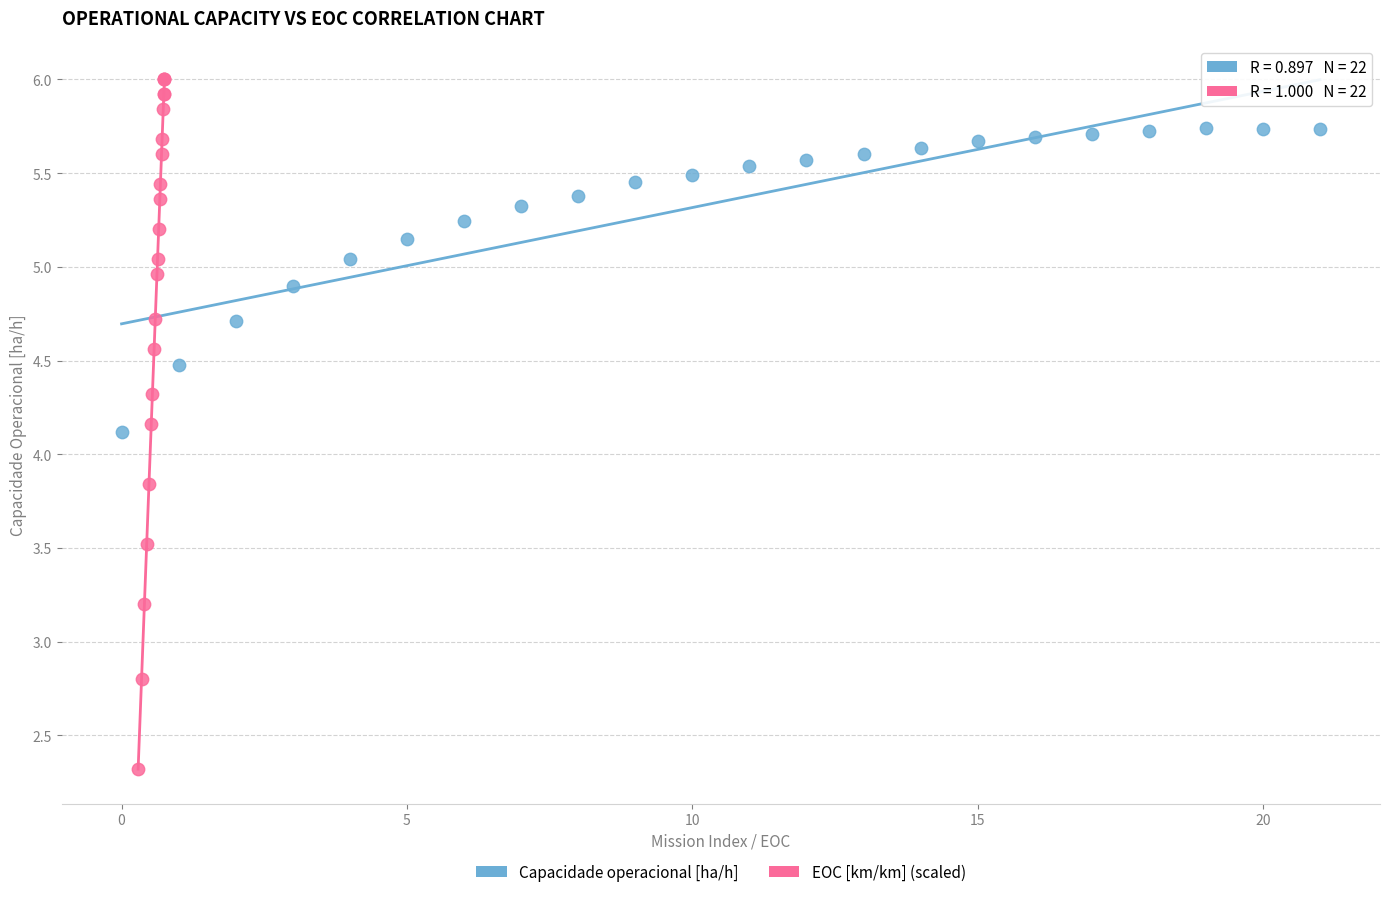

Which series contains the lowest Y value?

EOC [km/km] (scaled)